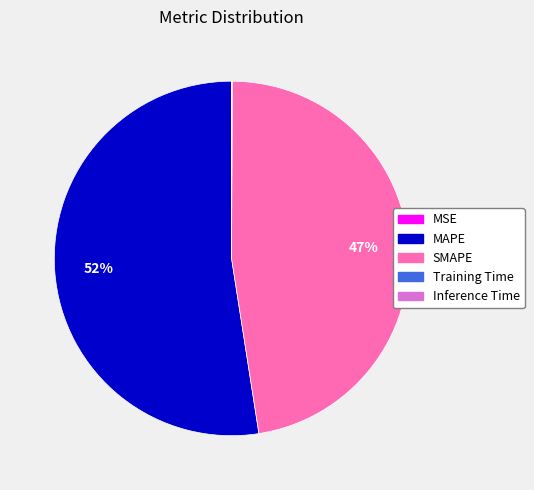

The MAPE slice represents 52% of the pie. True or false?

True